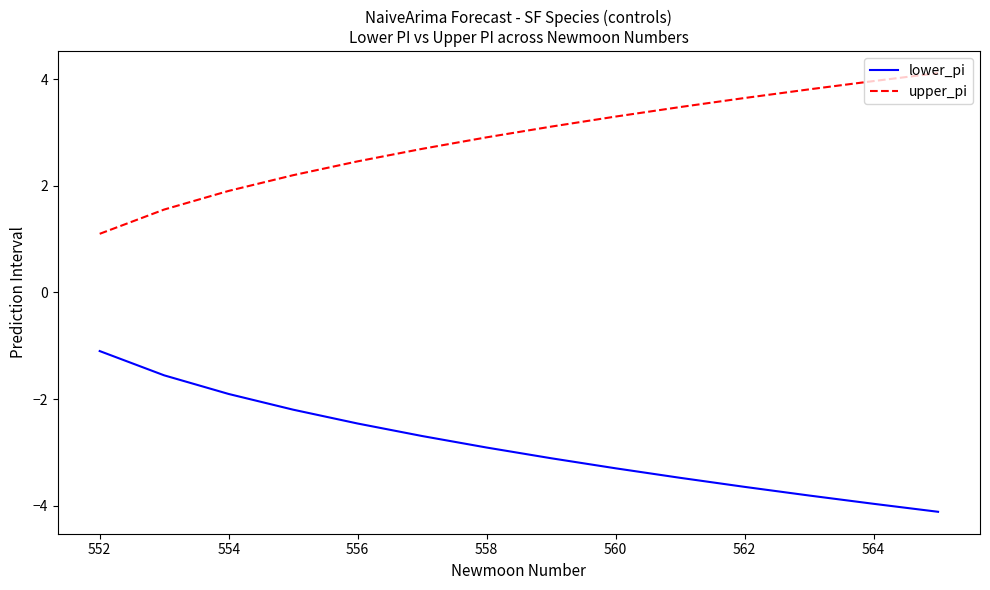

How many series are shown in this chart?

2